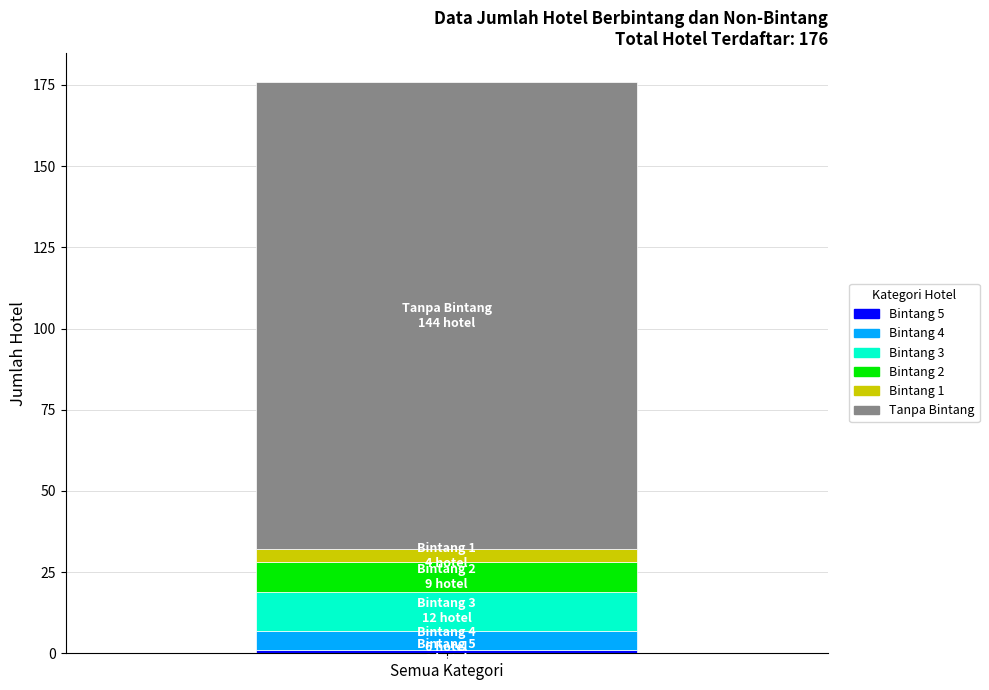

How many categories are shown in the chart?

1